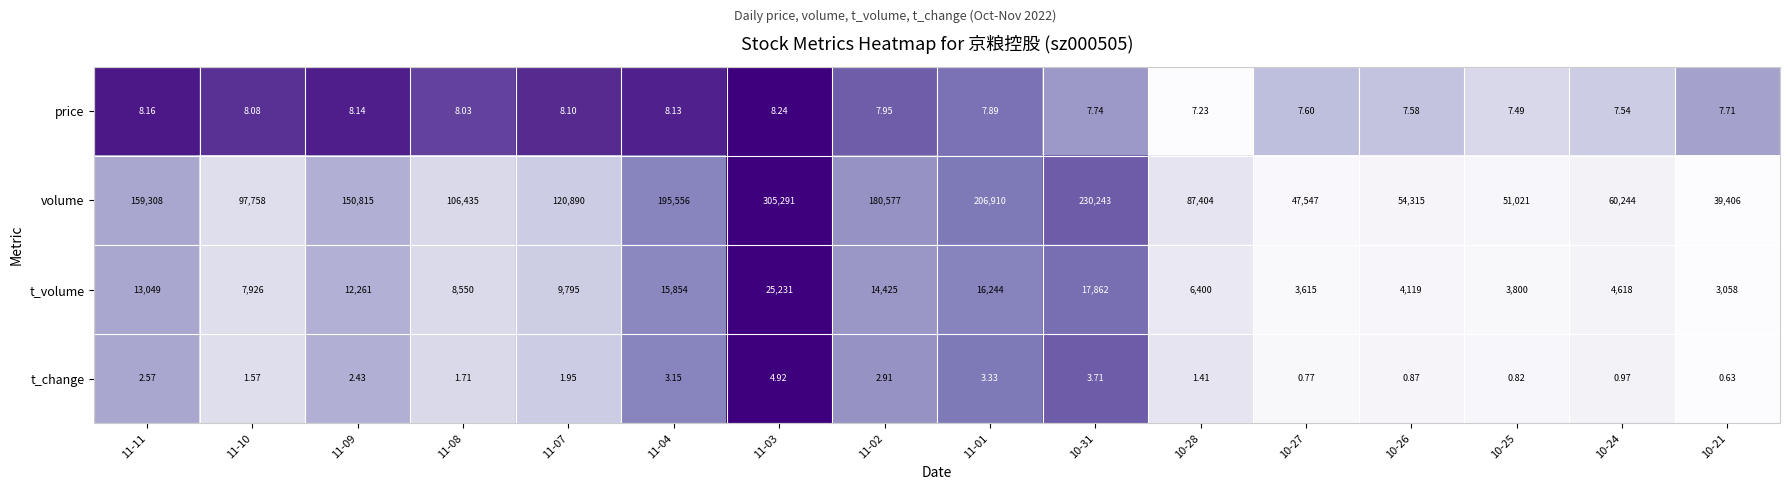

Rank the series by their maximum value, from lowest to highest.

t_change, price, t_volume, volume